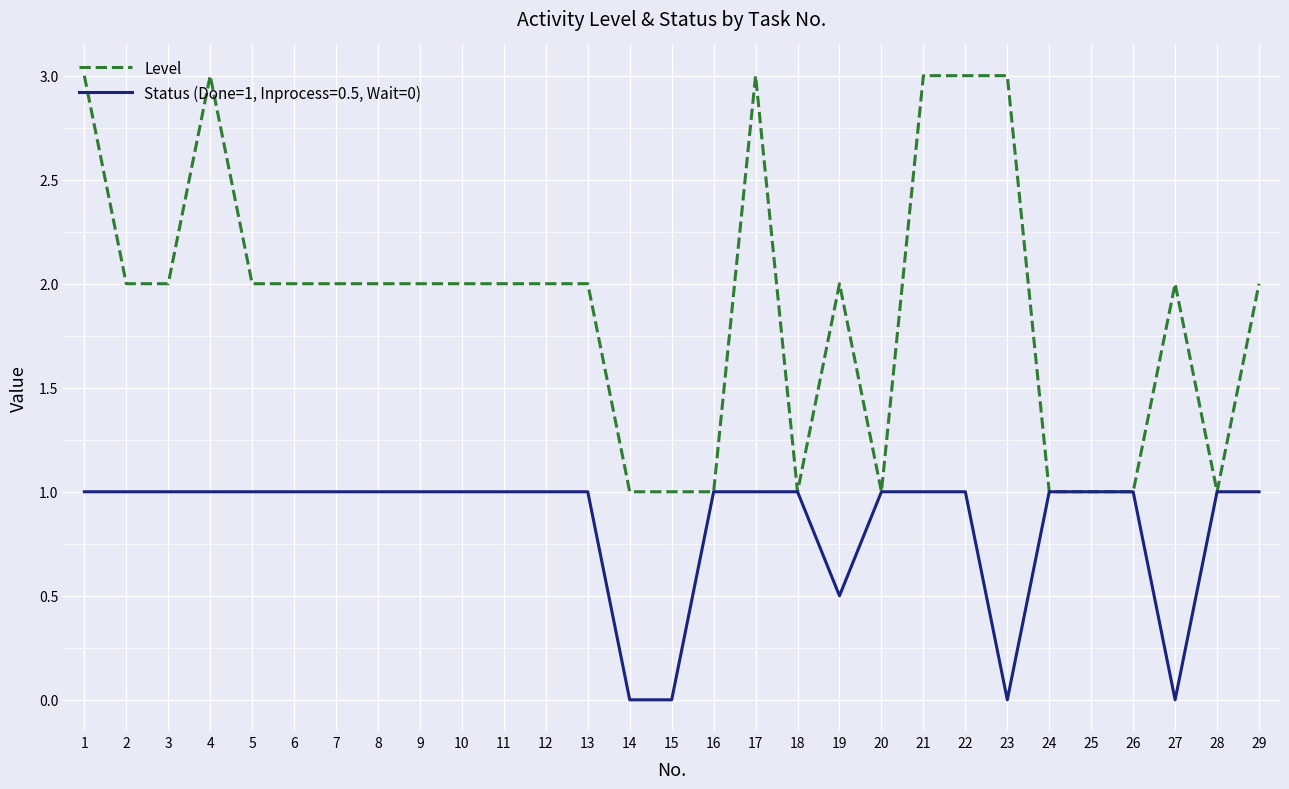

The Level series shows 1.0 at 16. True or false?

True